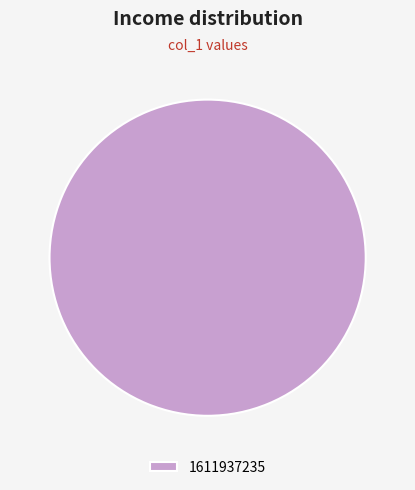

Is there a majority slice in this chart?

Yes